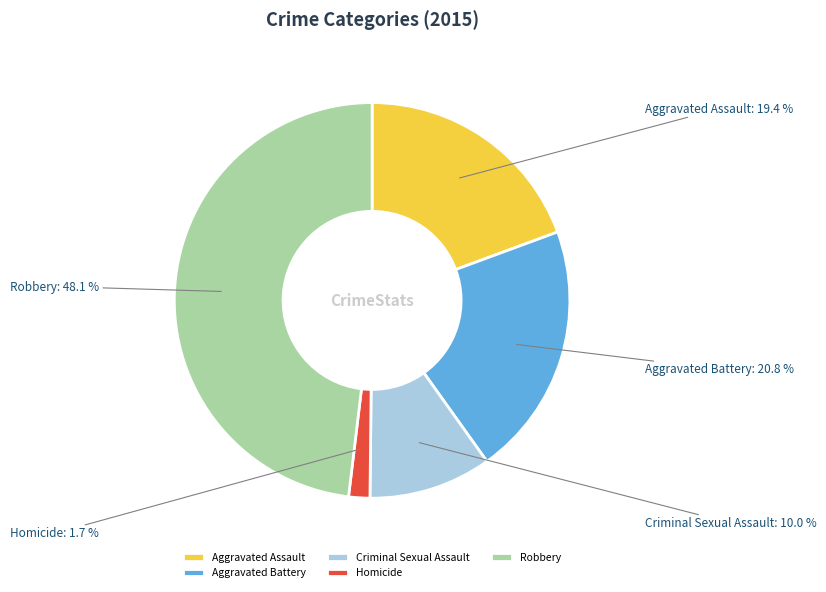

To the nearest percent, what is the average slice percentage?

20%